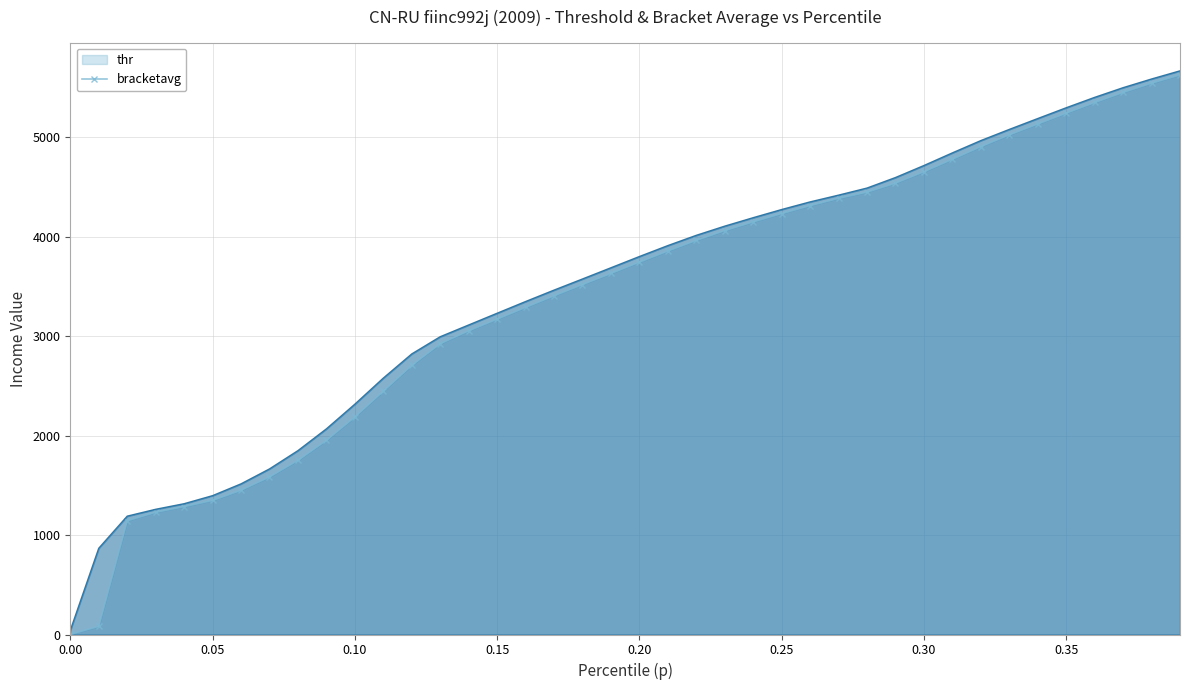

True or false: bracketavg has a value of 41.4 at 0.00.

True